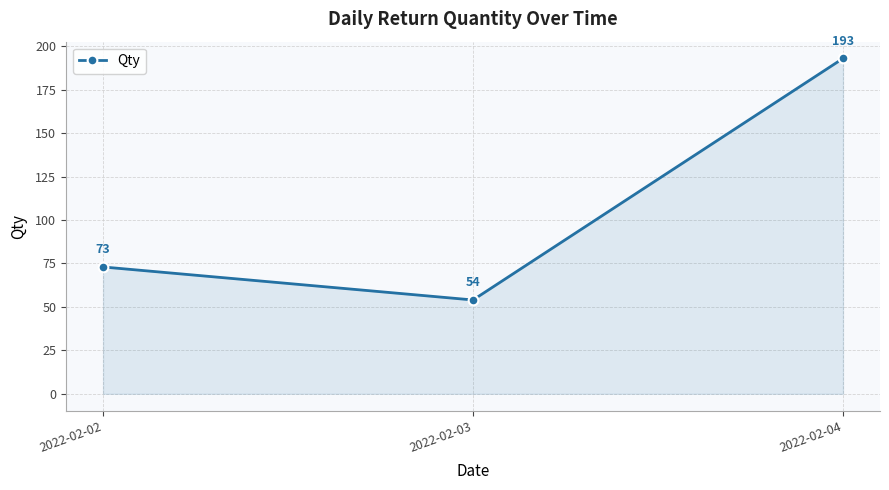

What is the value of the 1st point from the left?

73